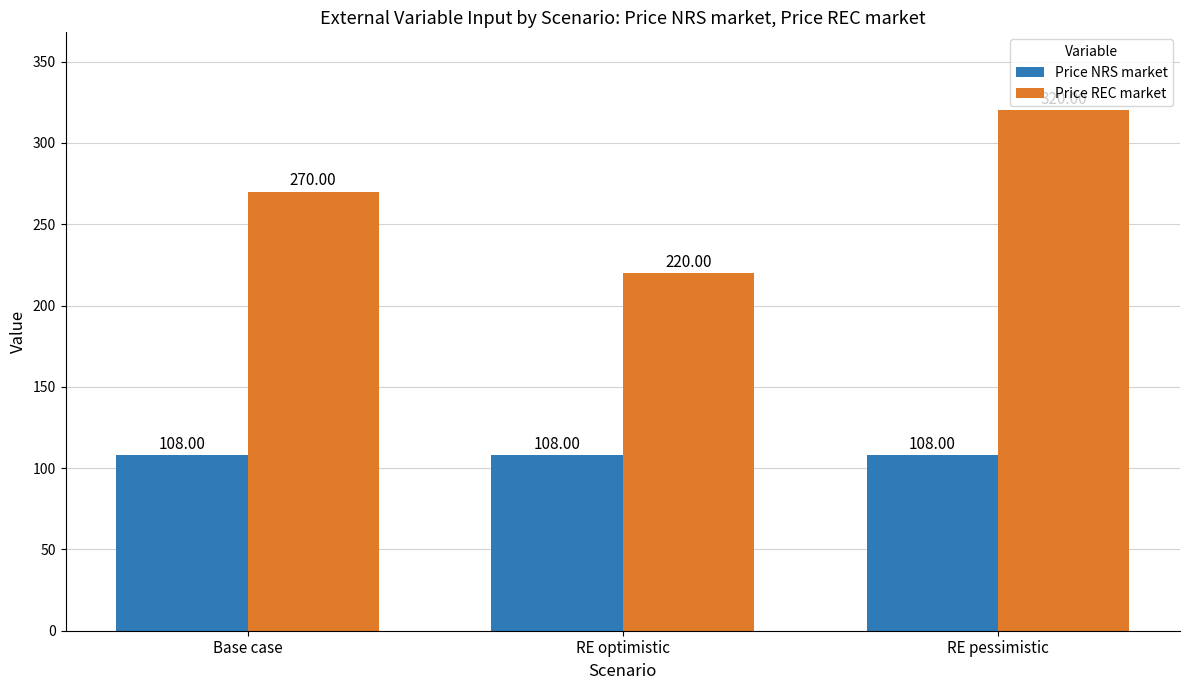

Which series has the largest total across all categories?

Price REC market